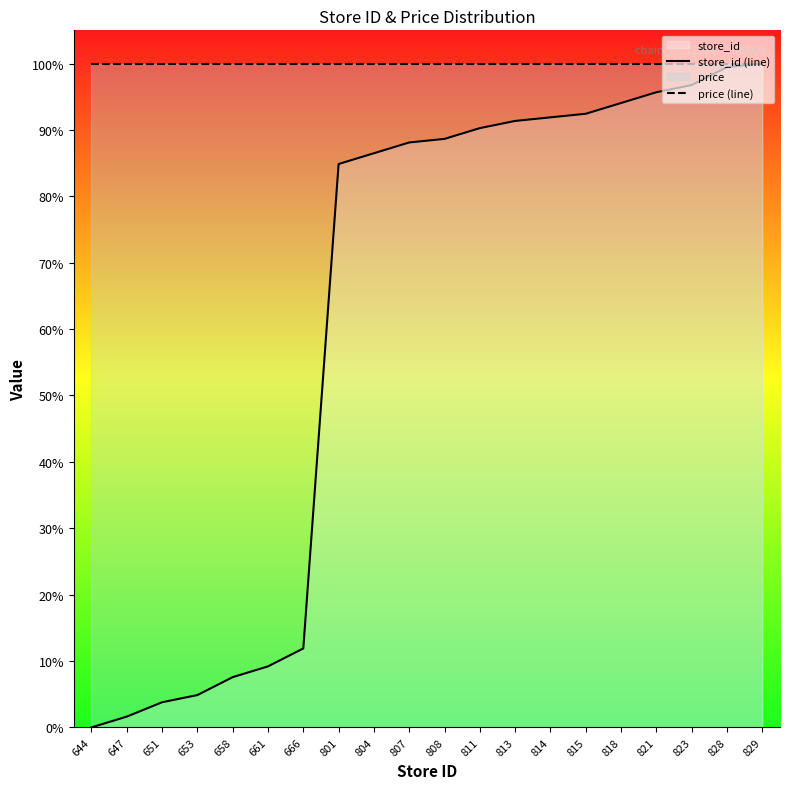

True or false: price (line) has more than 0 interior local peaks.

False